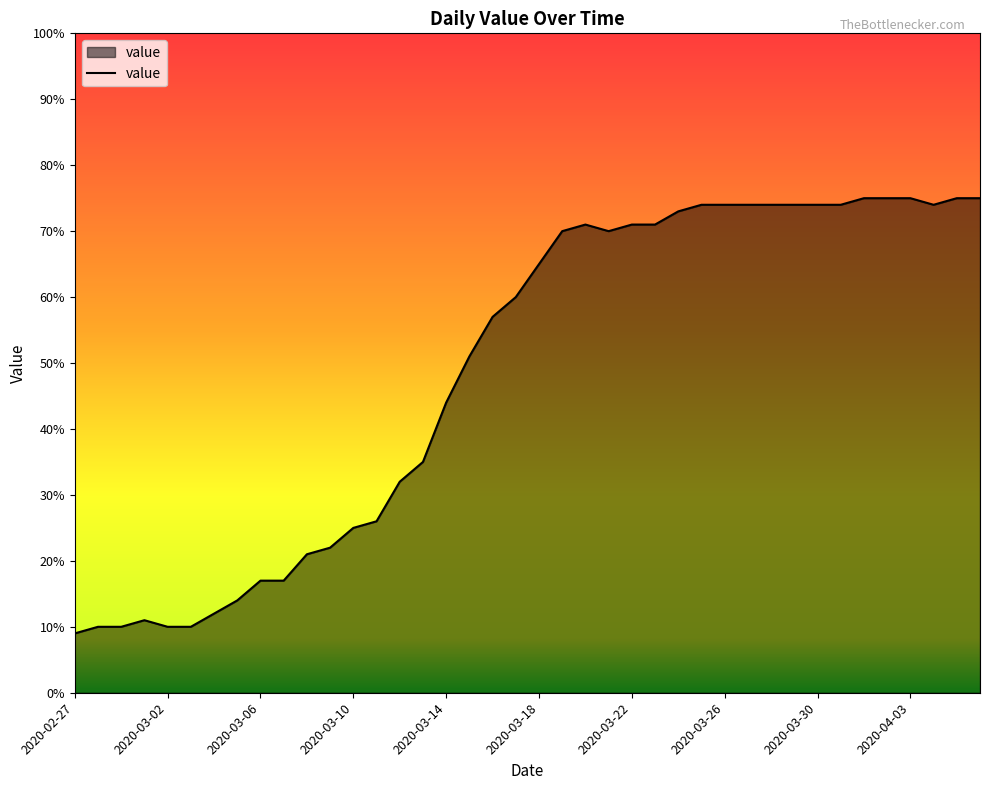

What is the maximum value shown in the chart?

75